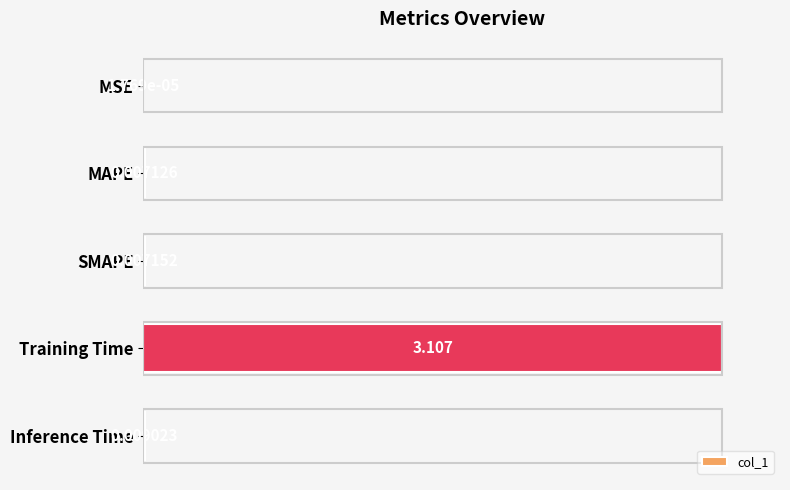

At which label is the value closest to 50?

Inference Time